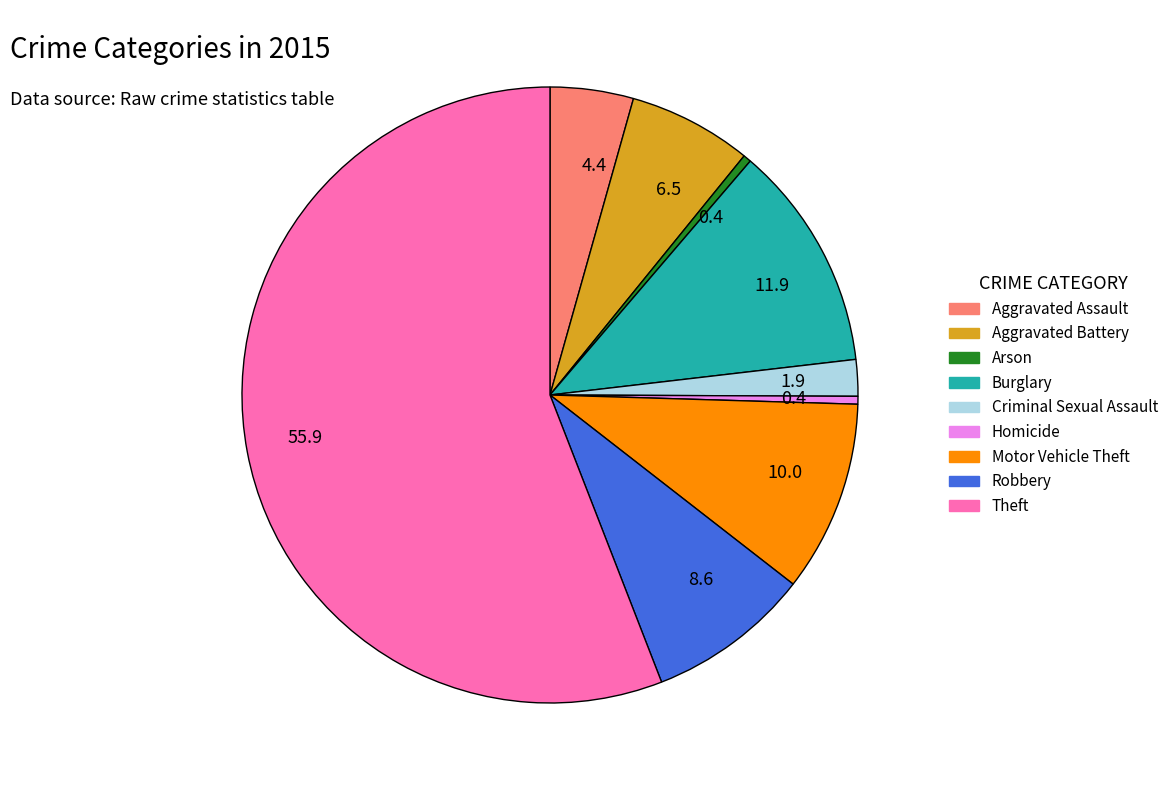

How many slices are in this pie chart?

9